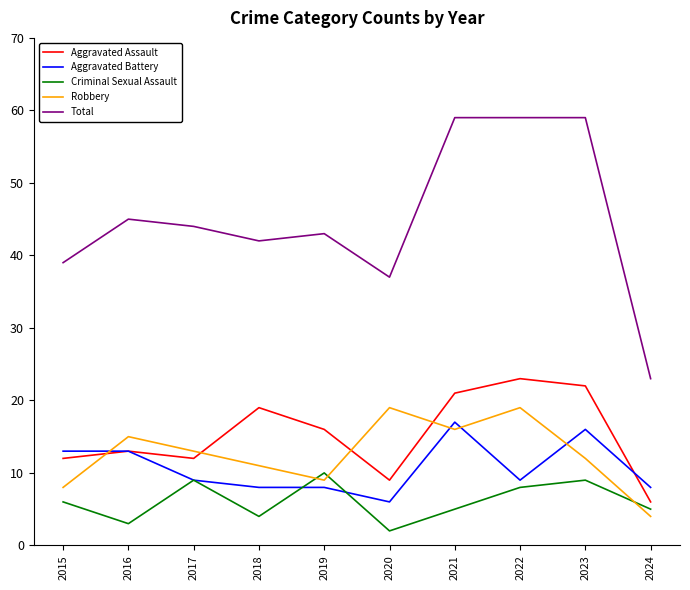

True or false: Aggravated Assault and Total intersect in this chart.

False